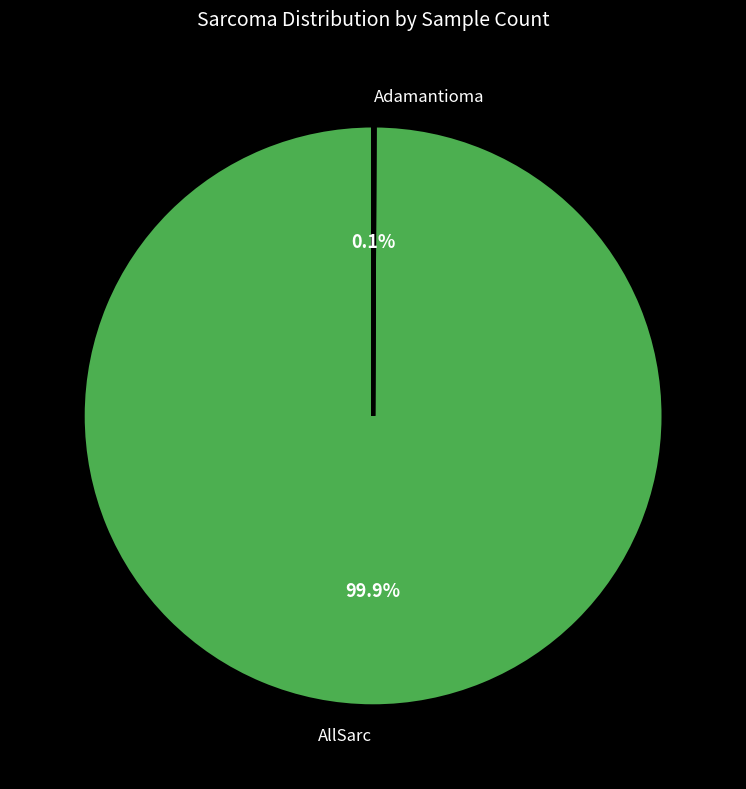

Which slice is the largest?

AllSarc